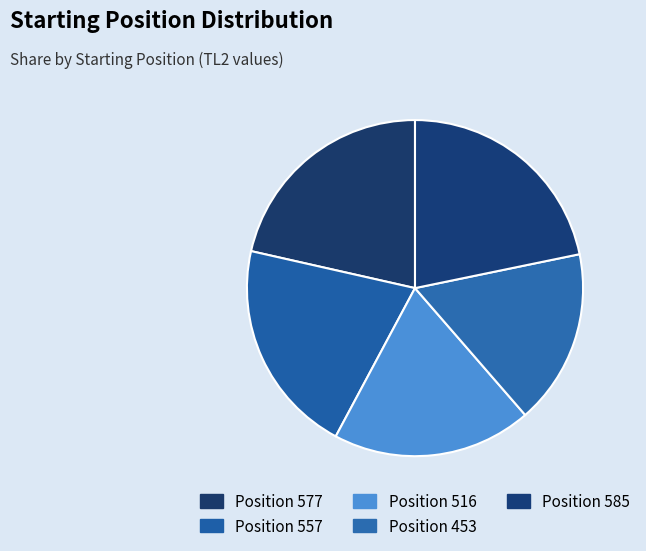

Count the number of slices in the pie.

5